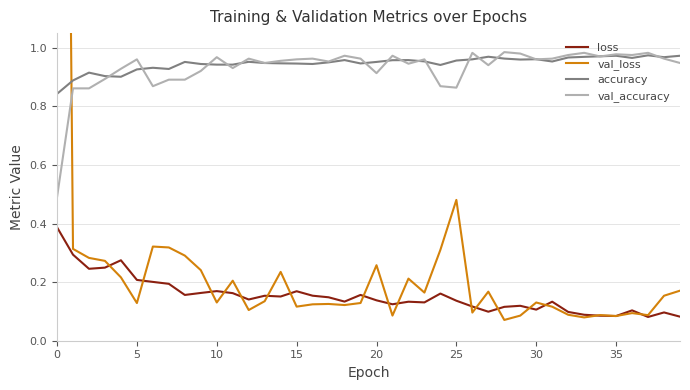

The value of val_accuracy at 15 is 0.3. True or false?

False